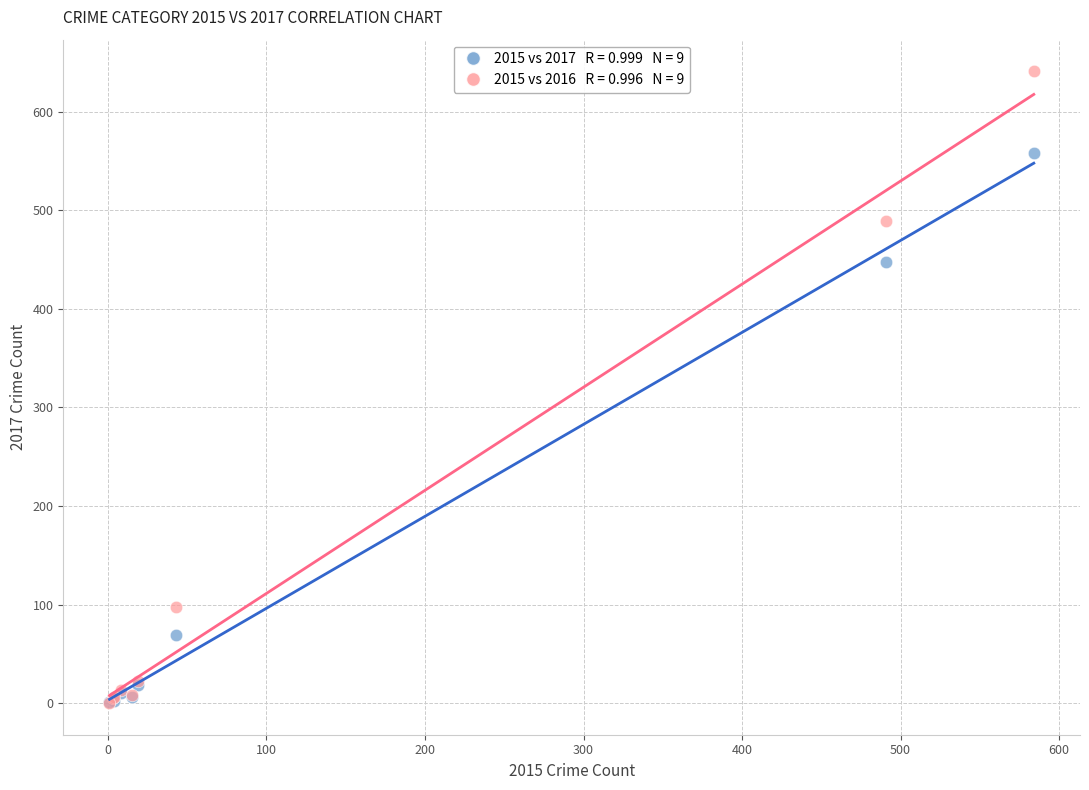

Across all series, what Y value is closest to 320?

447